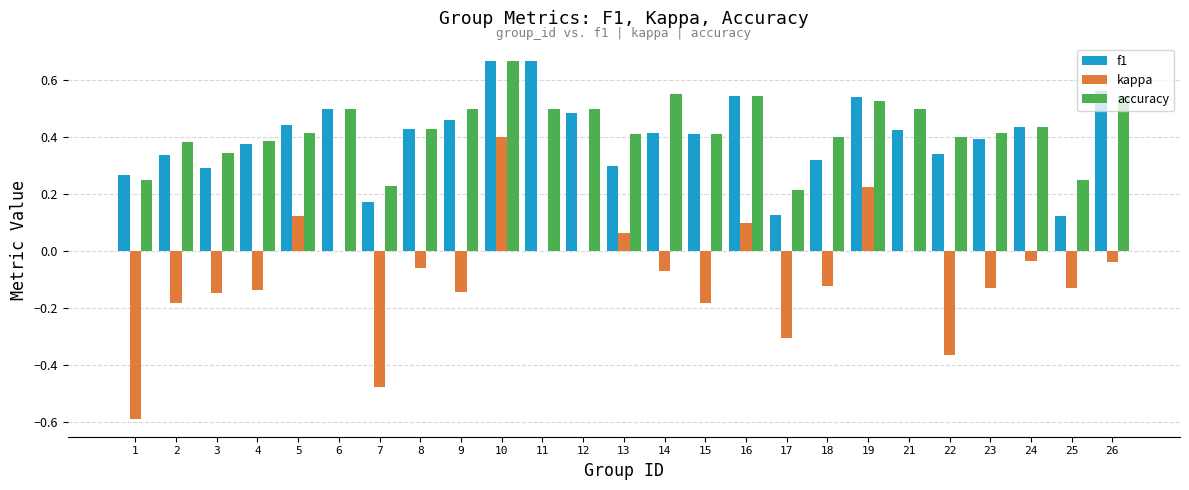

Is it true that f1 equals 0.1 at 23?

False